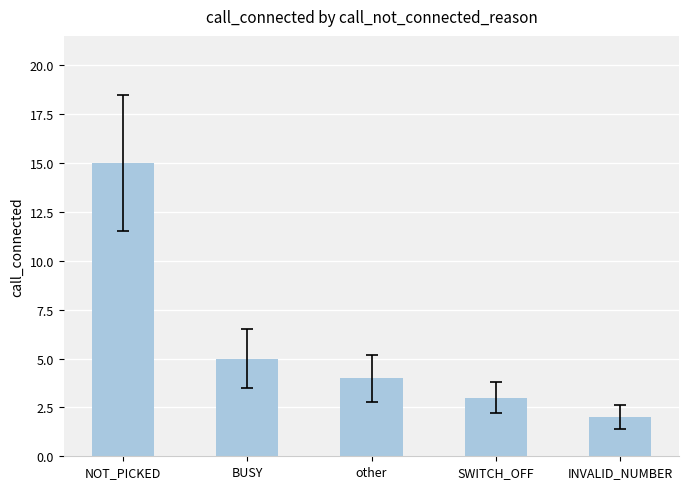

At which label does the data first exceed 4?

NOT_PICKED